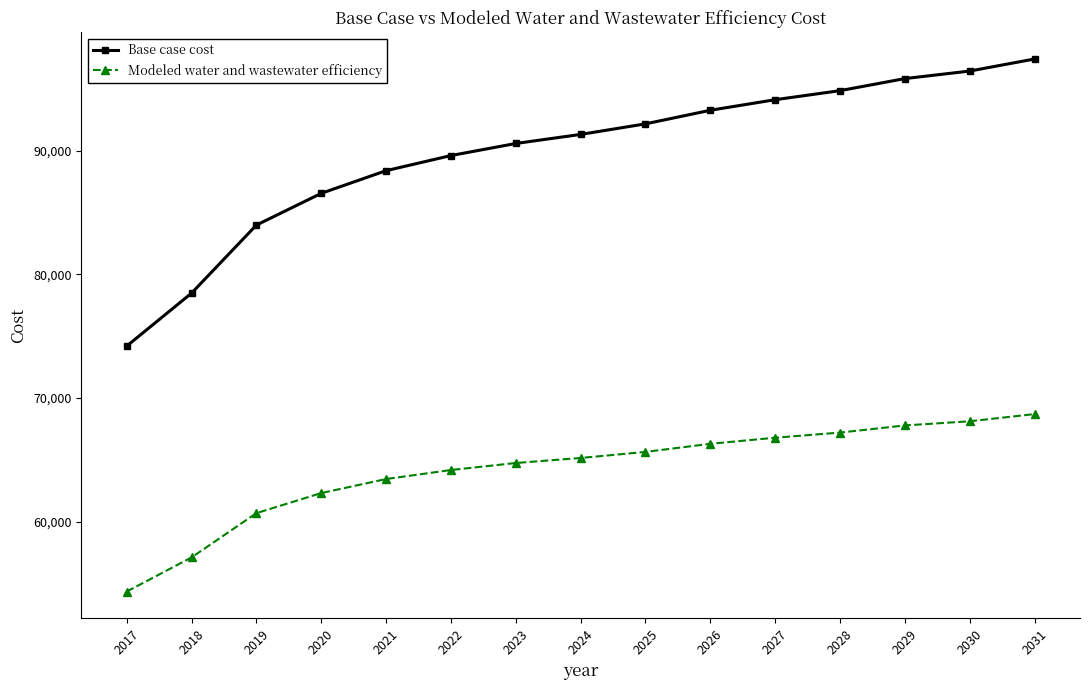

True or false: Modeled water and wastewater efficiency and Base case cost cross at least once.

False